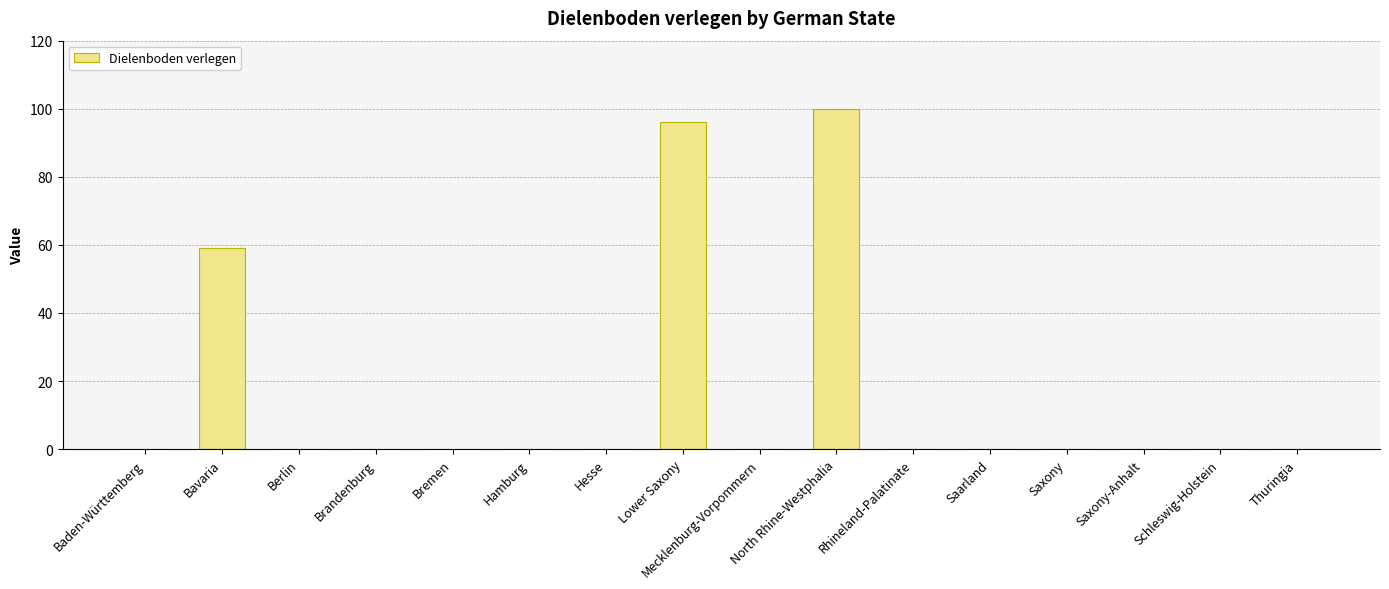

The value at Berlin is 40. True or false?

False